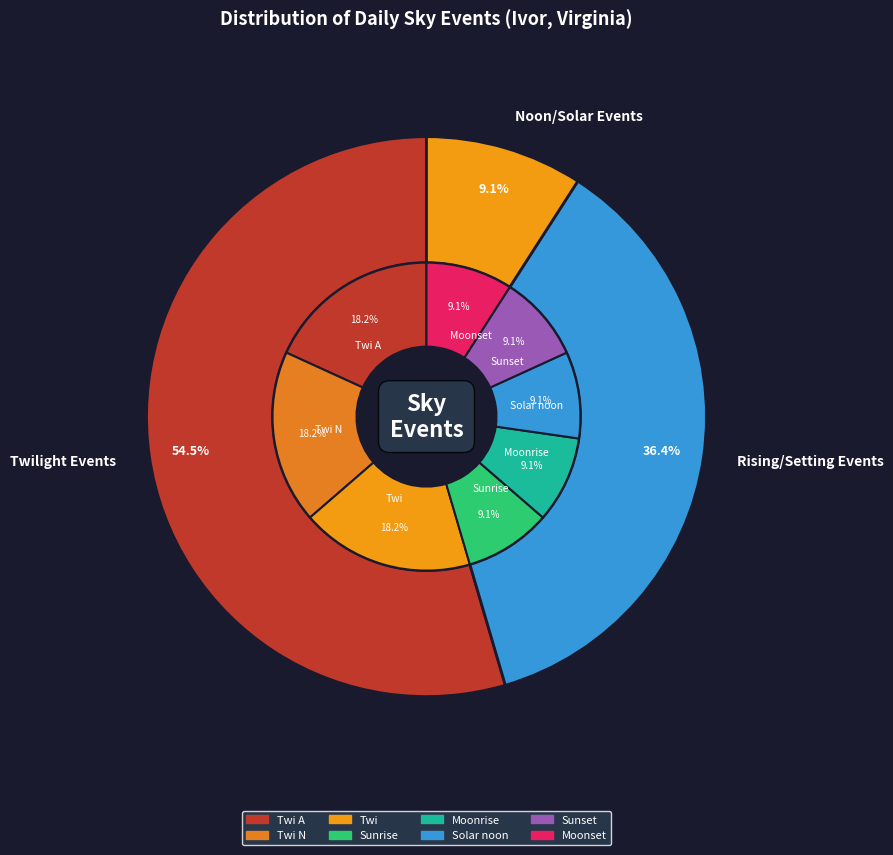

How many slices are in this pie chart?

8